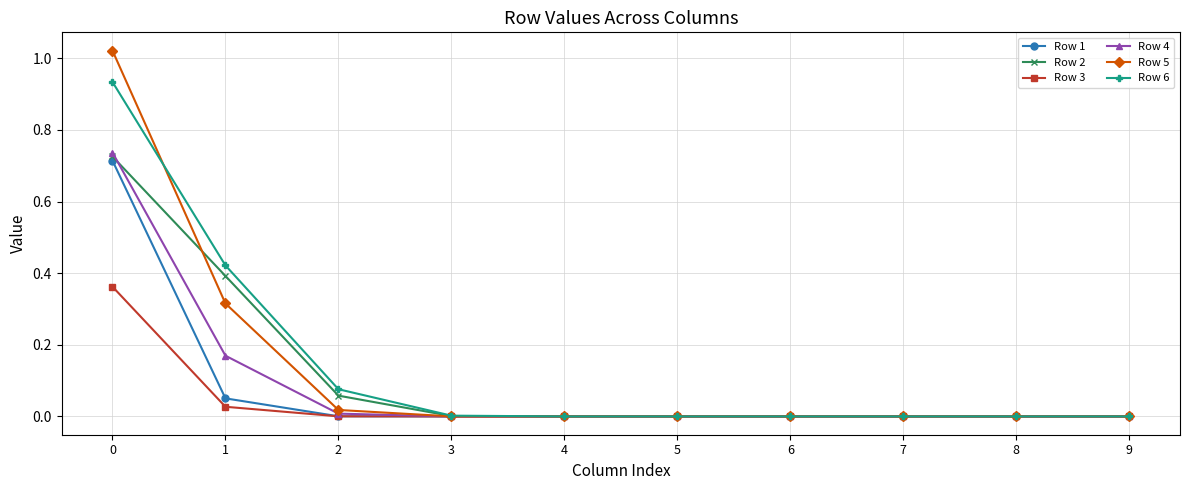

Is the value of Row 2 at 1 greater than the value of Row 6 at 3?

Yes